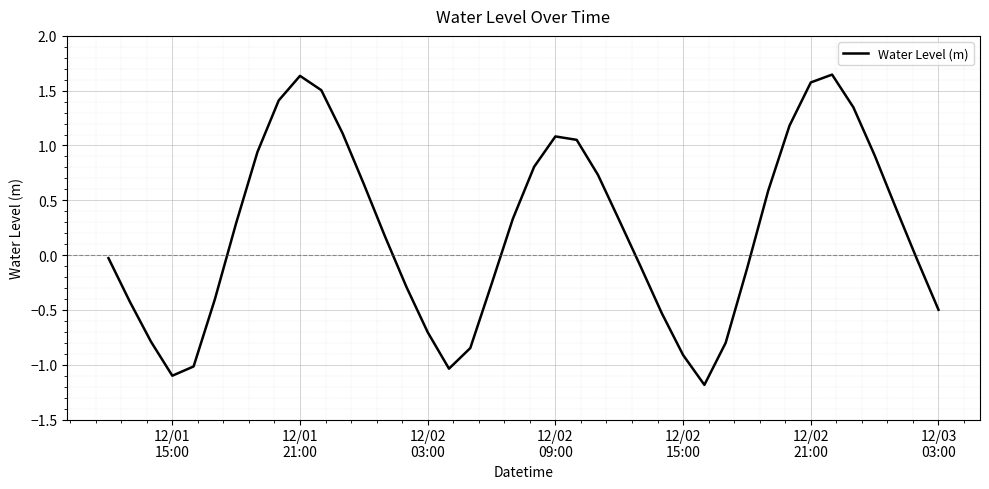

How many negative values are there?

19